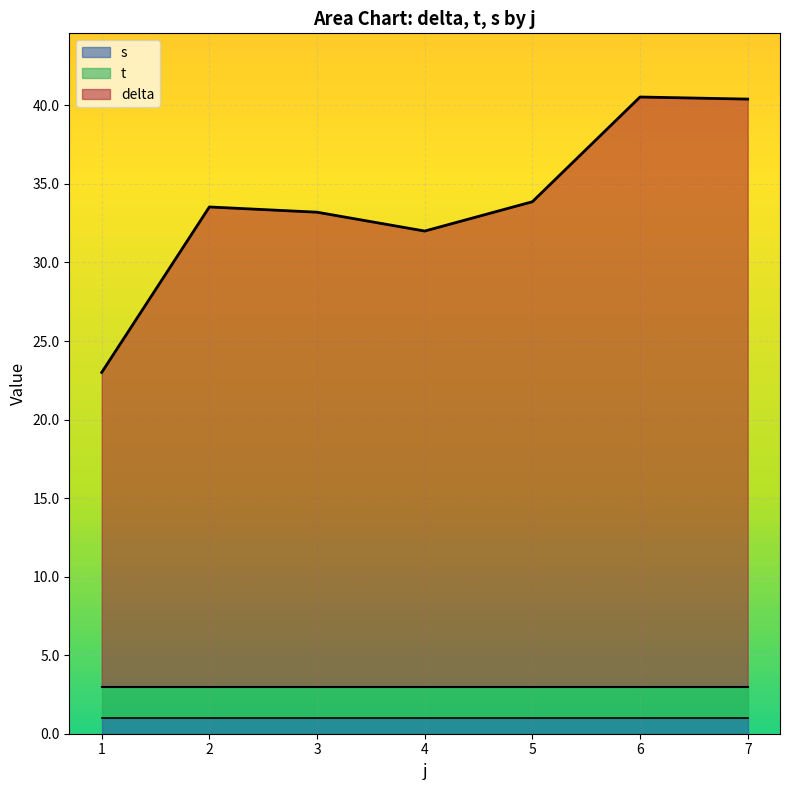

What are all the series names shown in the legend?

s, t, delta